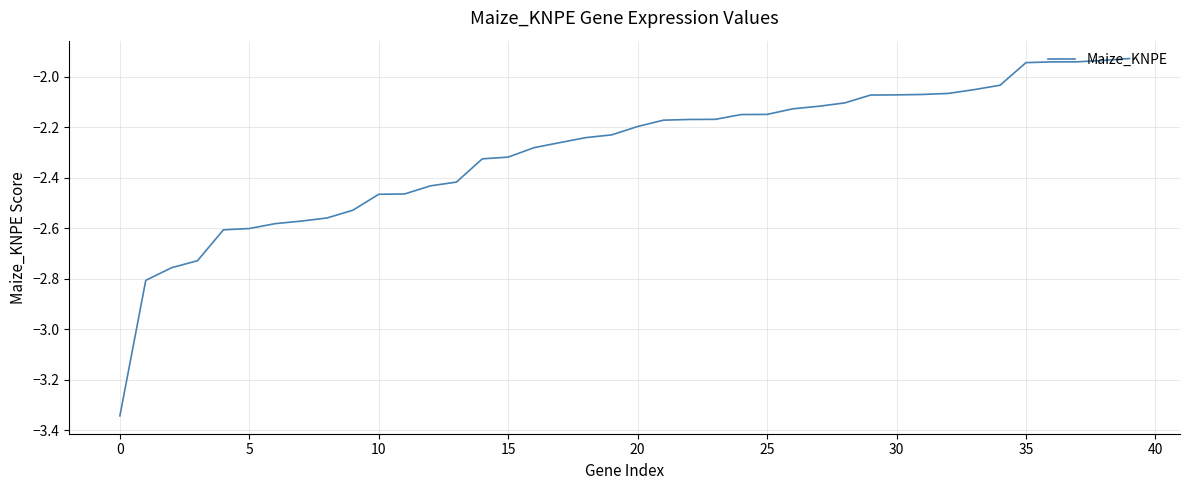

What is the difference between the maximum and minimum values?

1.4